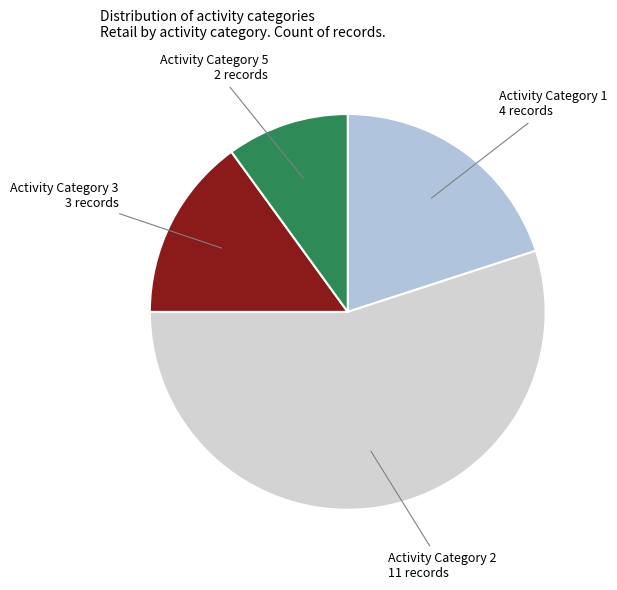

How many slices are in this pie chart?

4